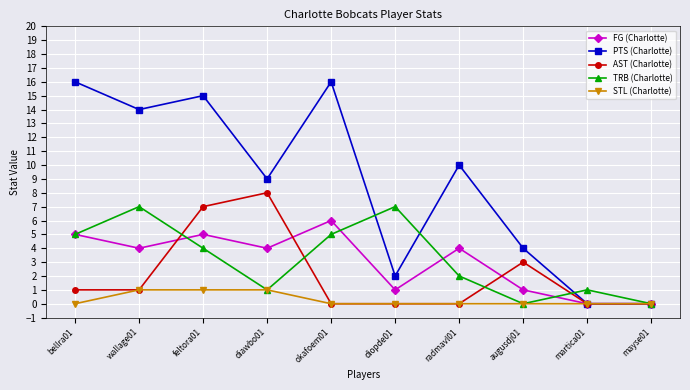

Where is the first local minimum for PTS (Charlotte)?

wallage01